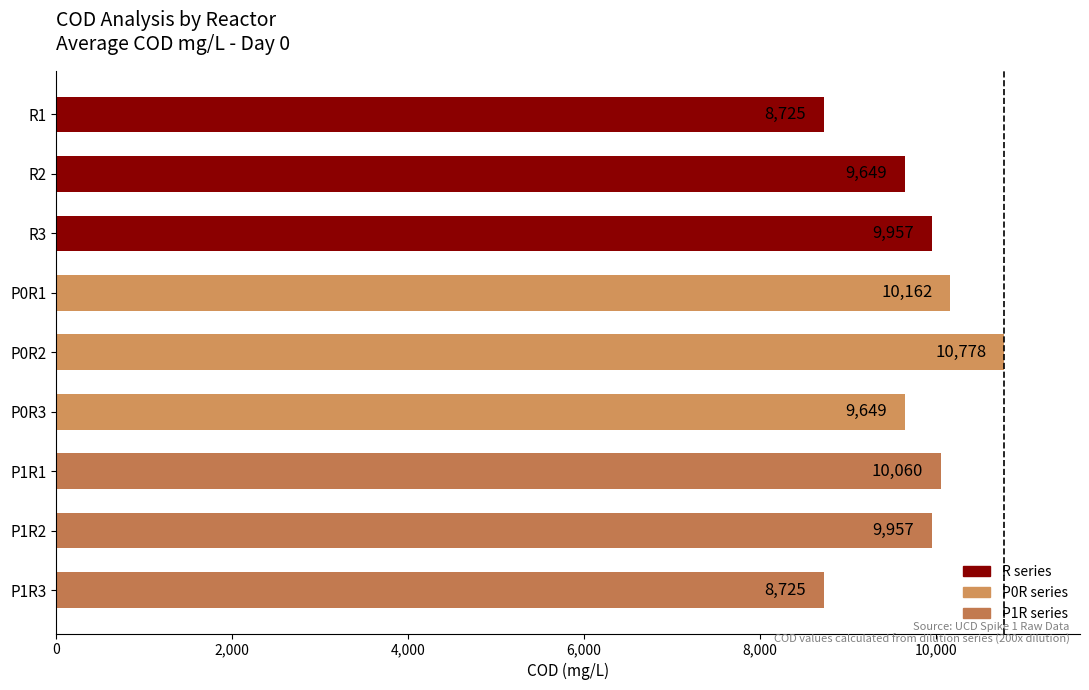

What is the greatest value displayed?

10778.2